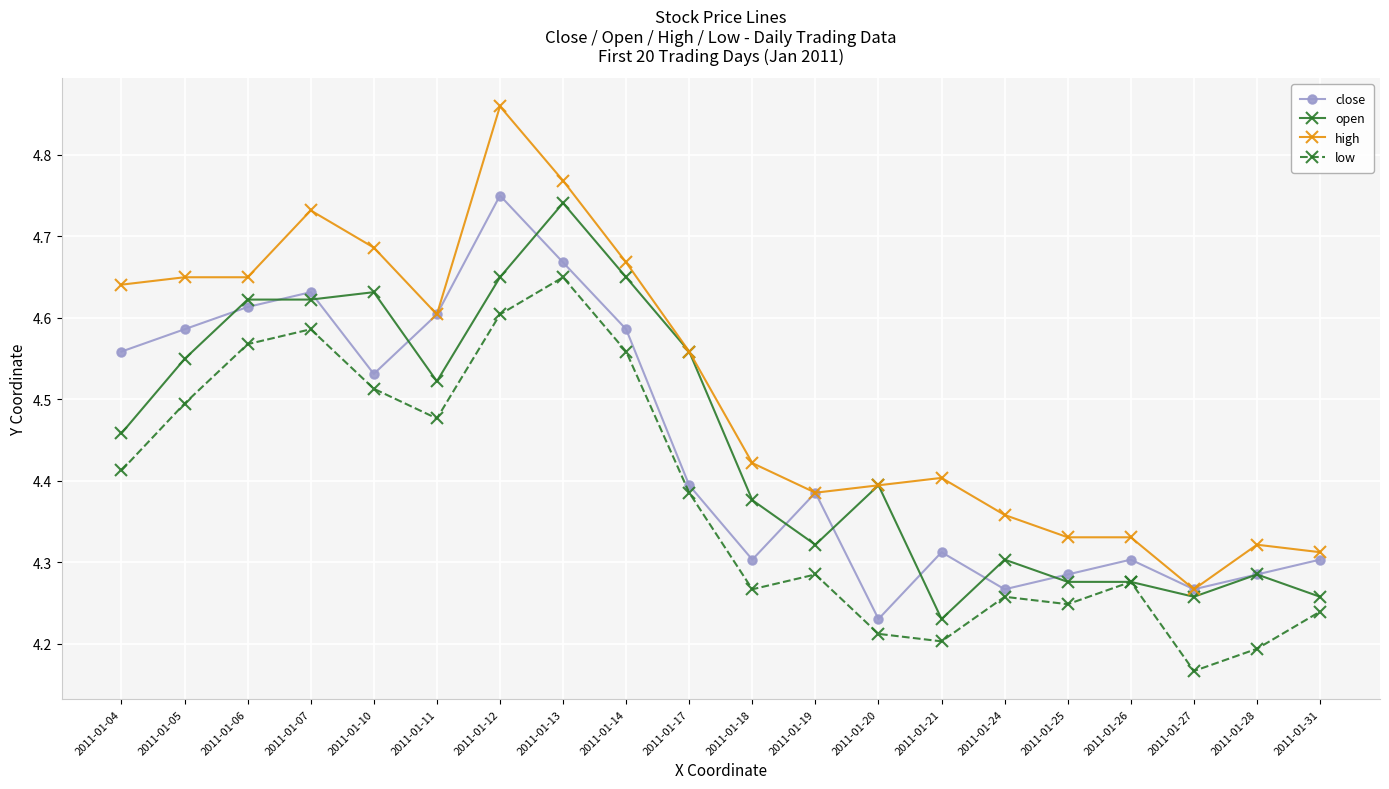

What is the sum of the open values at 2011-01-31 and 2011-01-27?

8.5